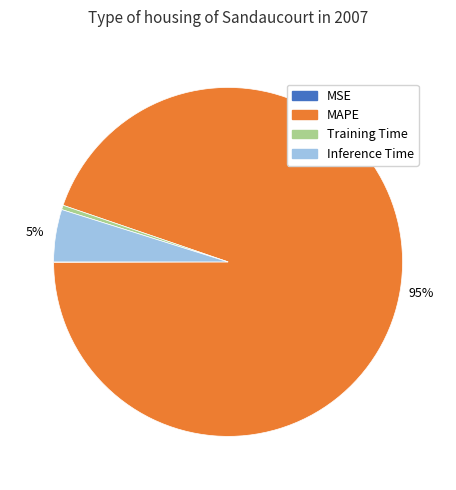

Which has a higher value, MAPE or Inference Time?

MAPE